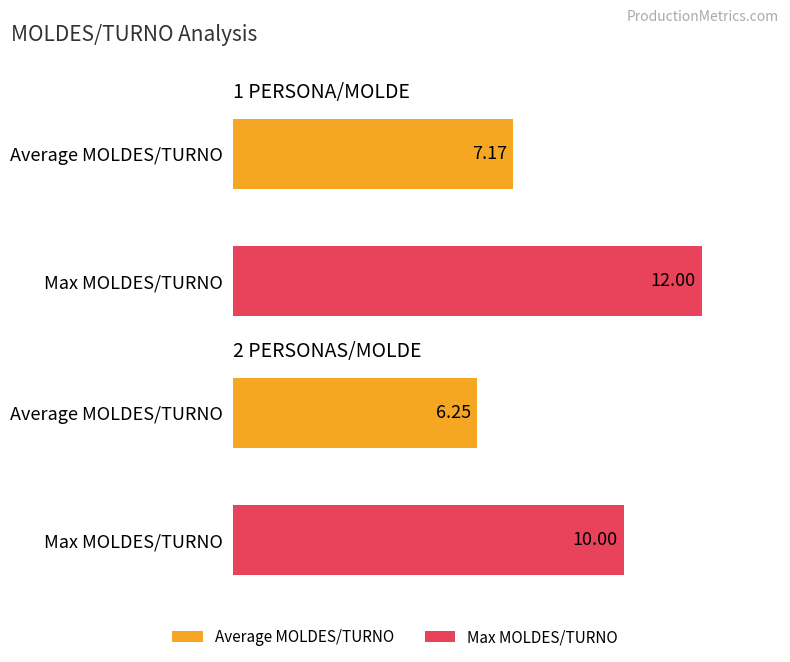

Which series has the largest total across all categories?

Max MOLDES/TURNO